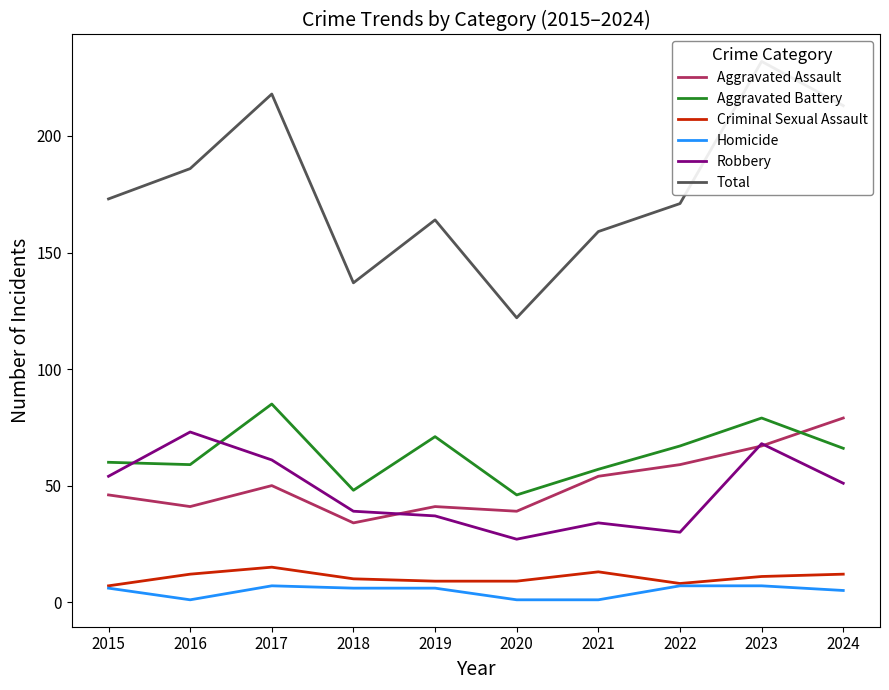

What is the maximum value shown in the chart?

232